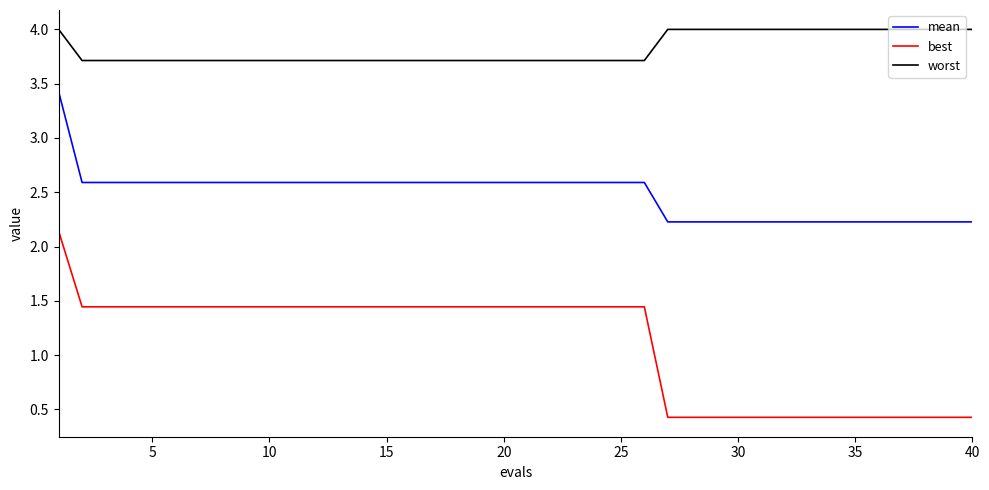

What is the minimum value shown in the chart?

0.4